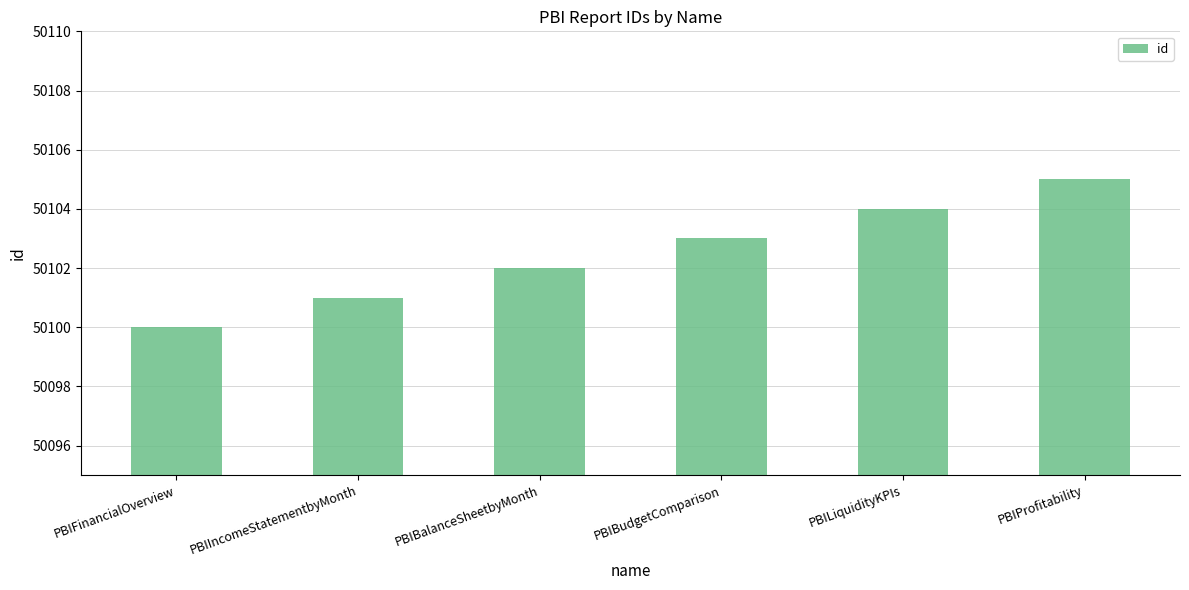

What is the change in value from PBIFinancialOverview to PBIProfitability?

+5